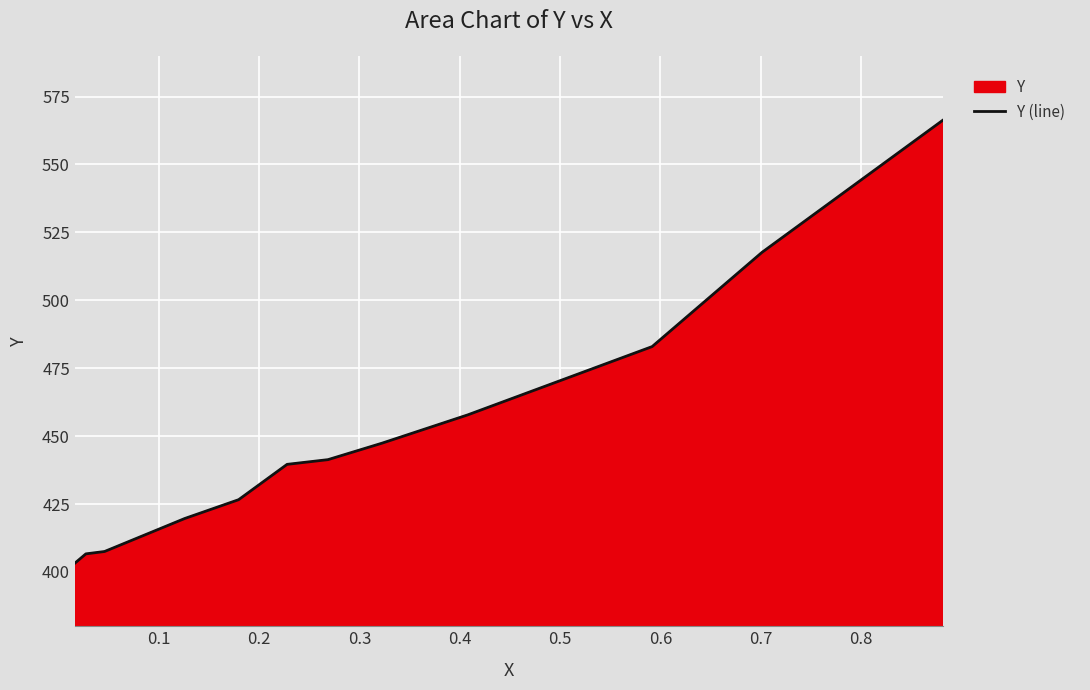

What is the minimum value shown in the chart?

403.2